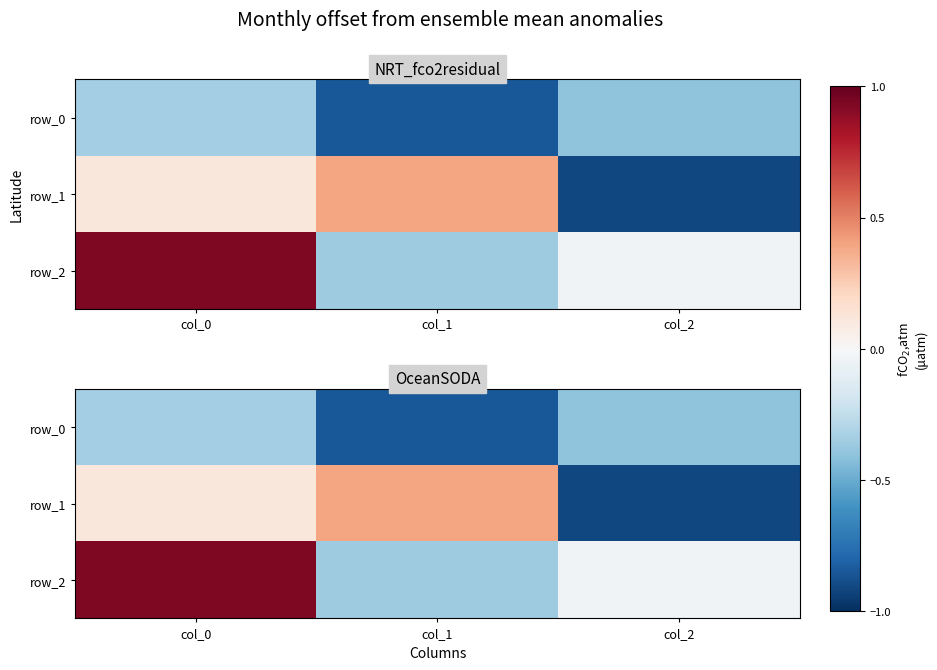

Which series has the largest total across all categories?

row_2